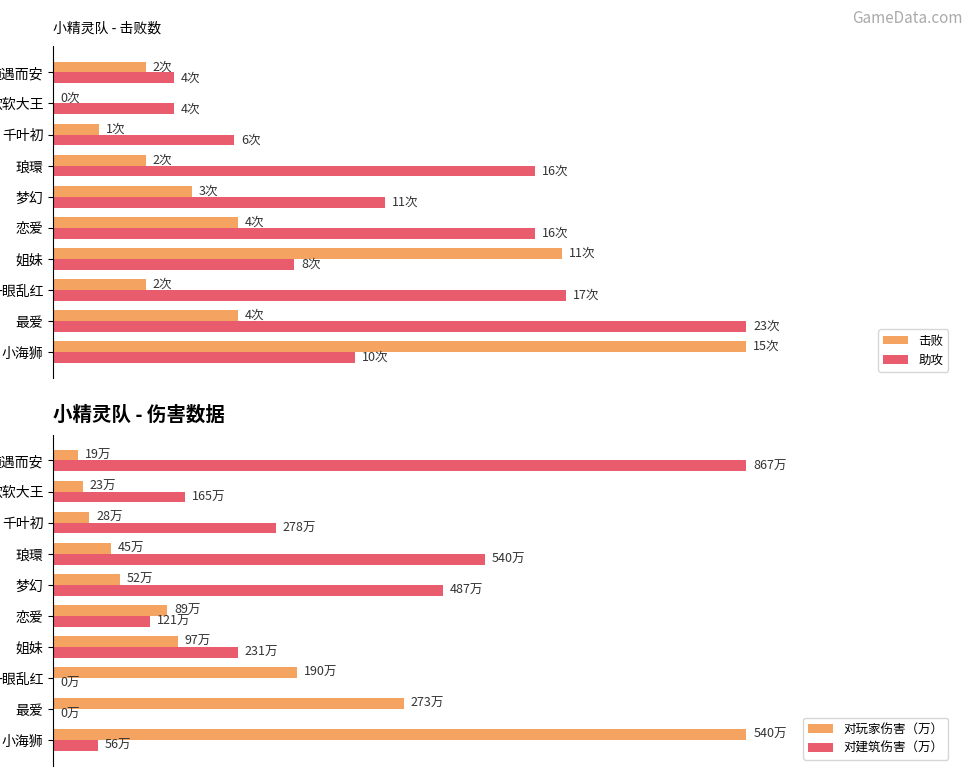

What is the difference between the maximum and minimum values in the 对玩家伤害（万） series?

96.5